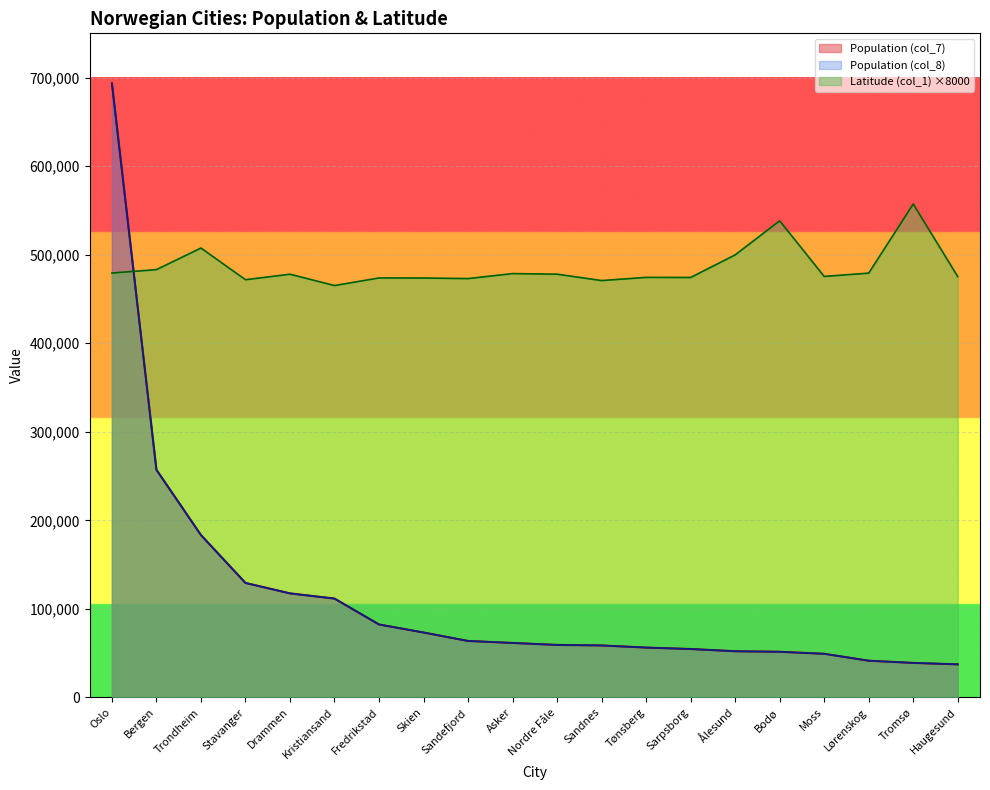

Rank the categories by Population (col_7) value from highest to lowest.

Oslo, Bergen, Trondheim, Stavanger, Drammen, Kristiansand, Fredrikstad, Skien, Sandefjord, Asker, Nordre Fåle, Sandnes, Tønsberg, Sarpsborg, Ålesund, Bodø, Moss, Lørenskog, Tromsø, Haugesund